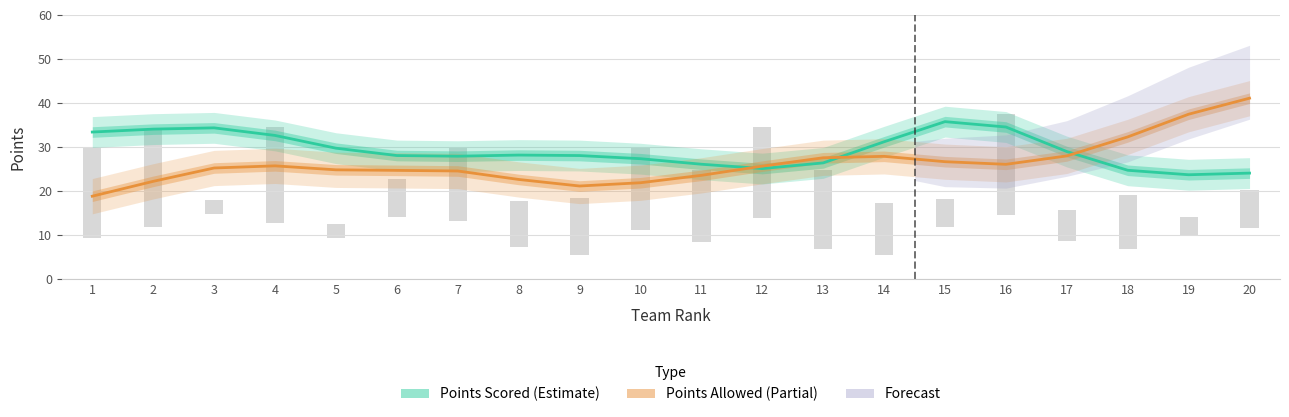

List the labels in order of Points Scored value, largest first.

15, 16, 3, 2, 1, 4, 14, 5, 17, 8, 6, 9, 7, 10, 13, 11, 12, 18, 20, 19